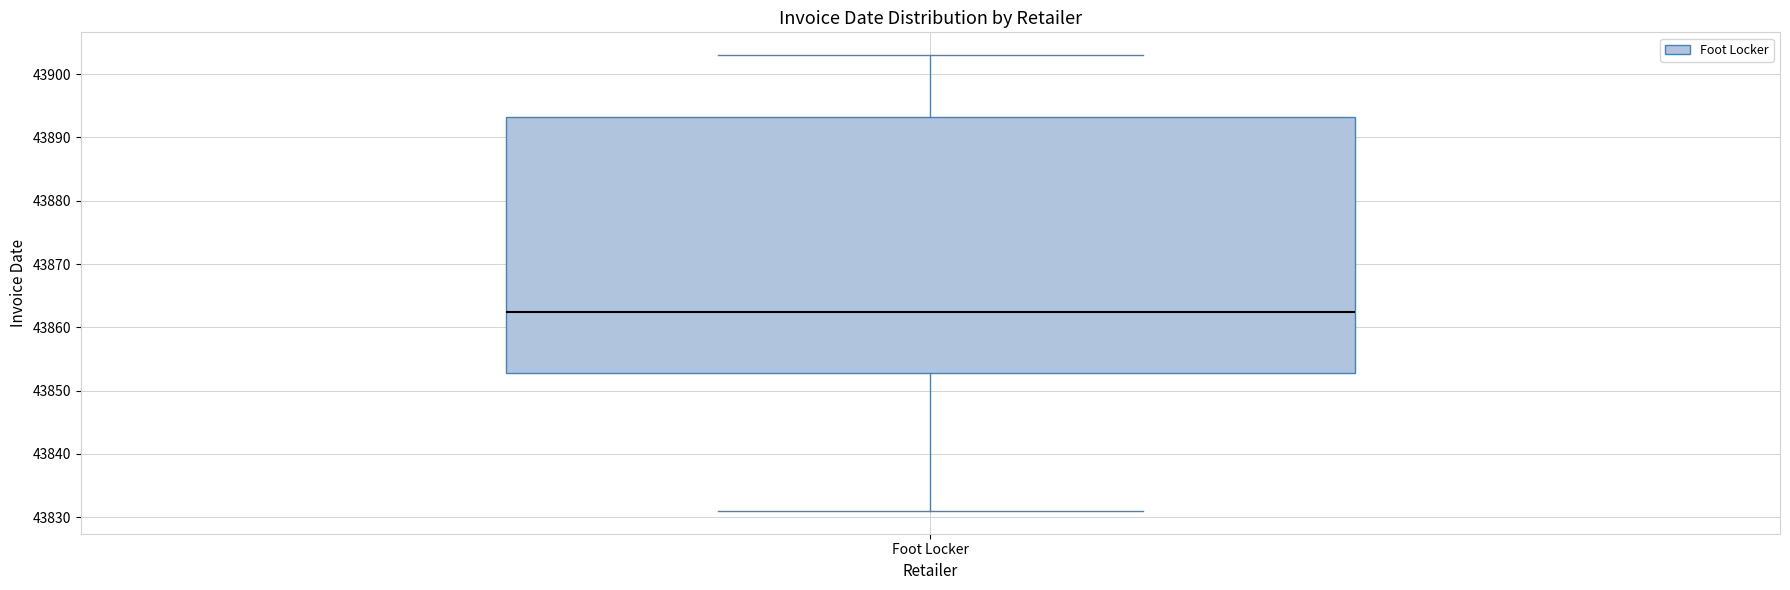

Where does the upper whisker of the box for Foot Locker end on the y-axis? The values are not printed on the chart, so give them approximately, as read against the axis.

43903